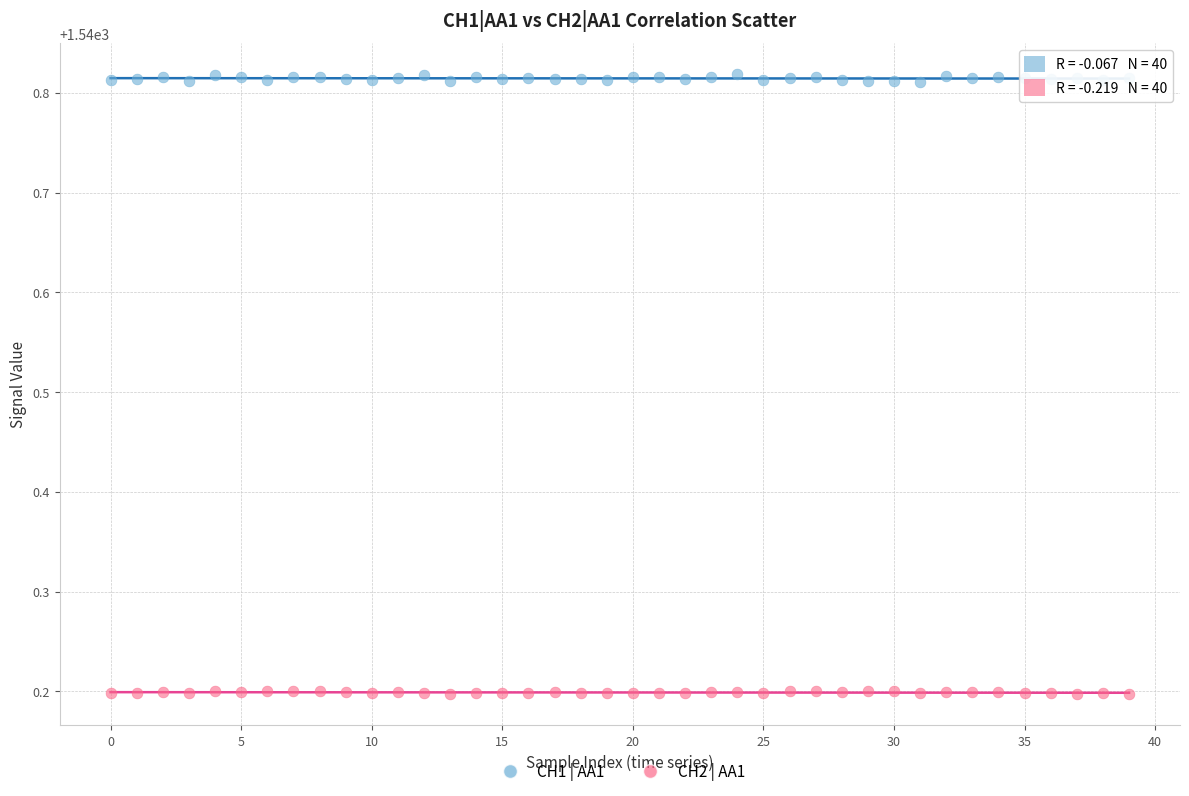

Which series reaches the maximum Y coordinate?

CH1 | AA1